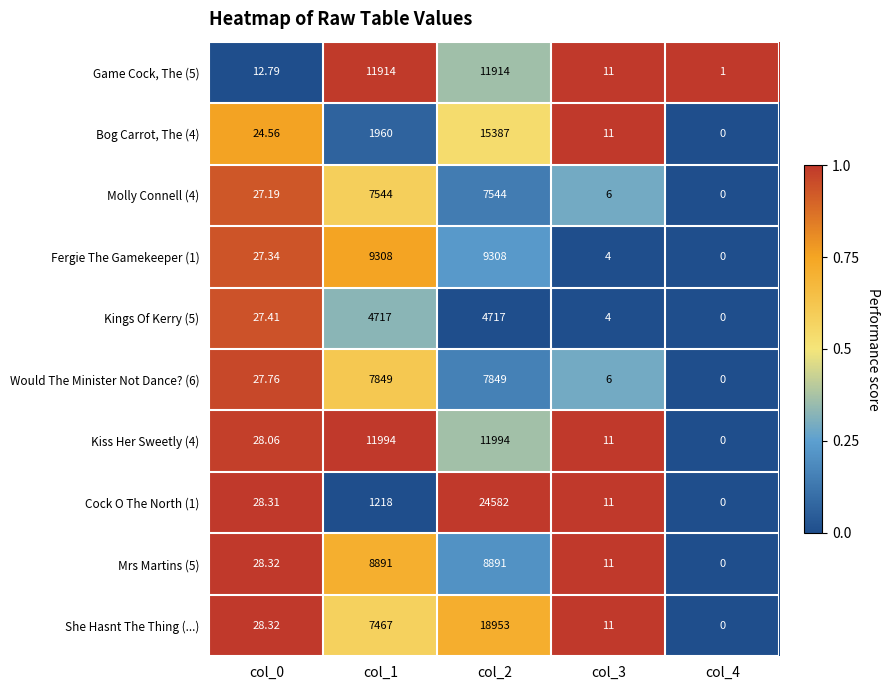

Rank the series at col_1 from lowest to highest value.

Cock O The North (1), Bog Carrot, The (4), Kings Of Kerry (5), She Hasnt The Thing (...), Molly Connell (4), Would The Minister Not Dance? (6), Mrs Martins (5), Fergie The Gamekeeper (1), Game Cock, The (5), Kiss Her Sweetly (4)